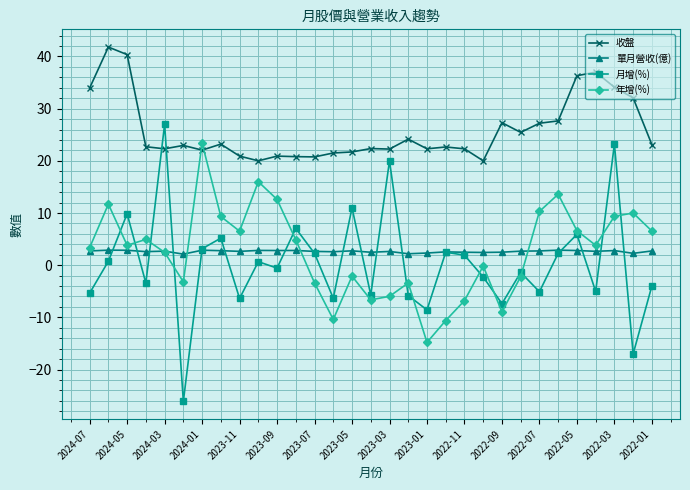

What is the value of the 收盤 point at the 22nd from the left?

20.0